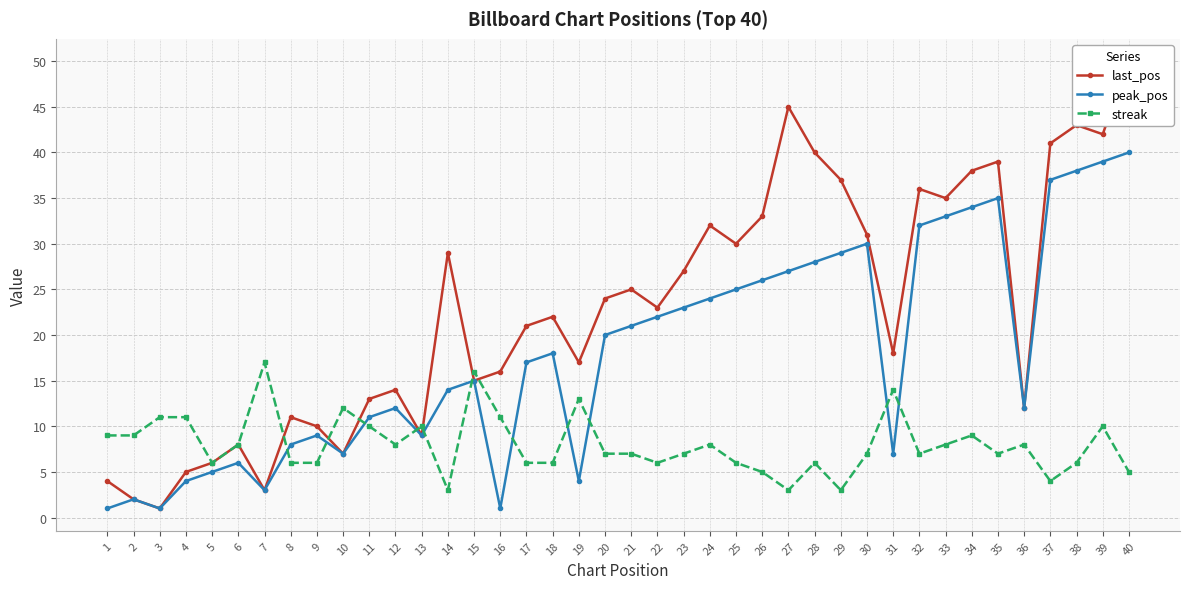

At which category does peak_pos reach its first local peak?

2